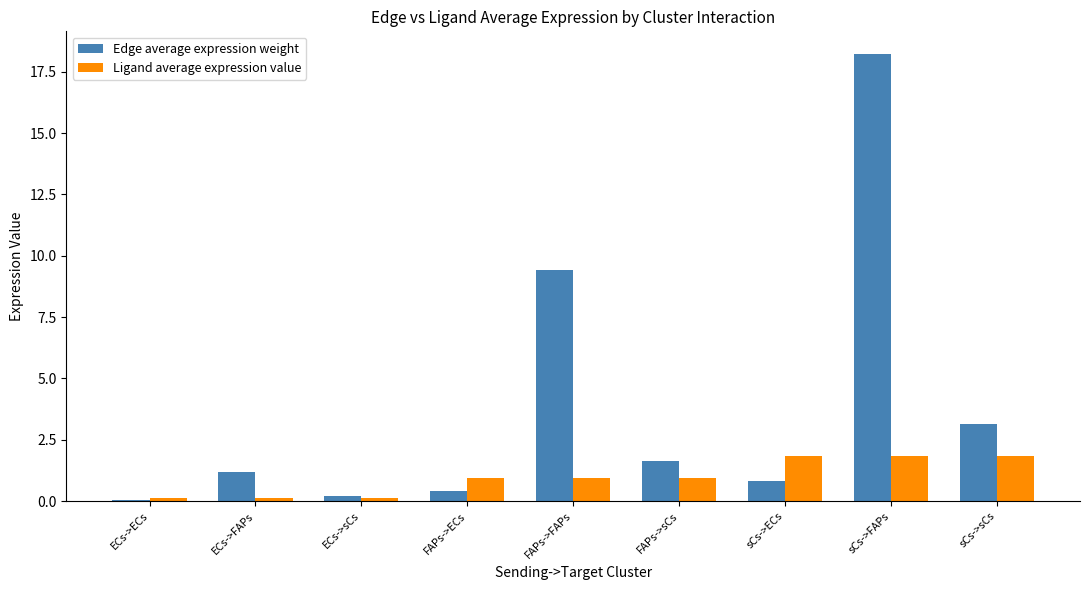

Does the chart contain stacked bars?

No